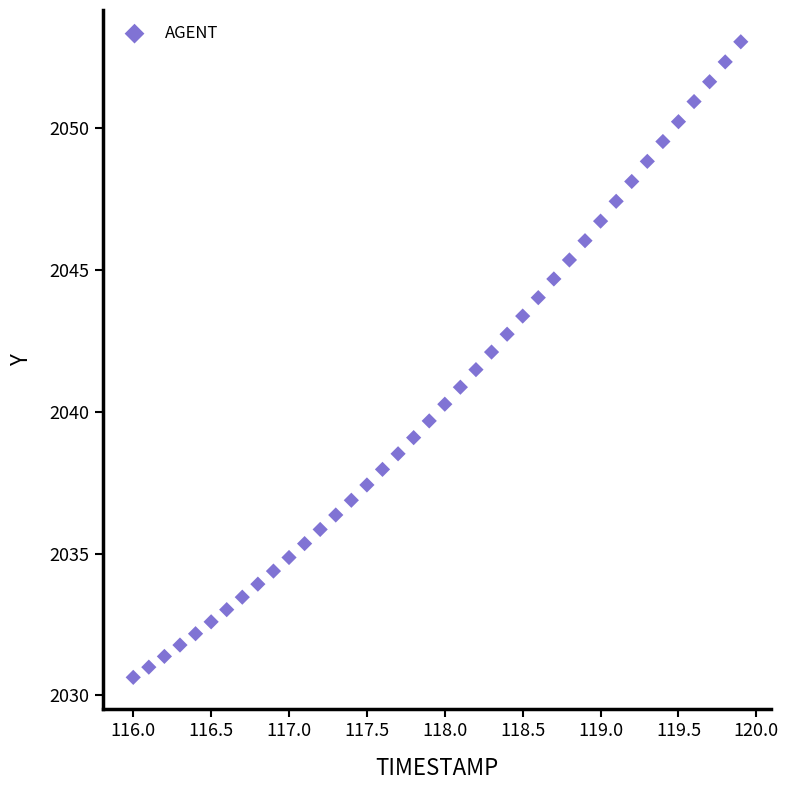

What is the range of Y values (max minus min)?

22.4